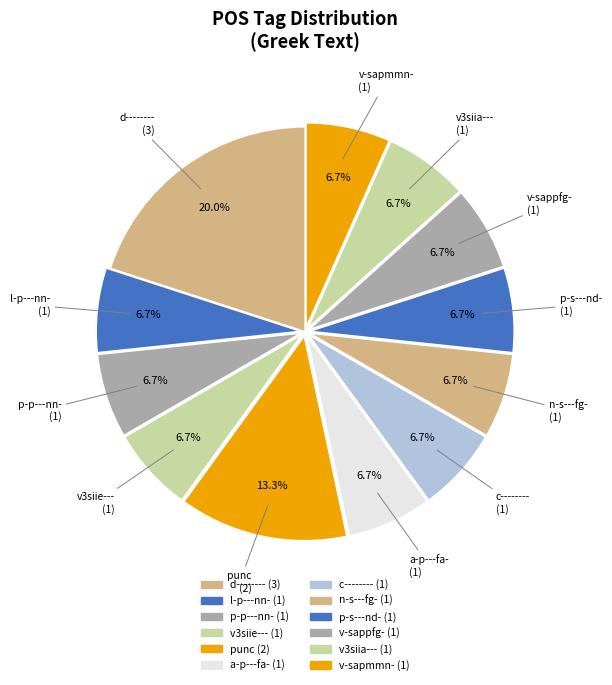

What percentage is the d-------- slice, to the nearest percent?

20%